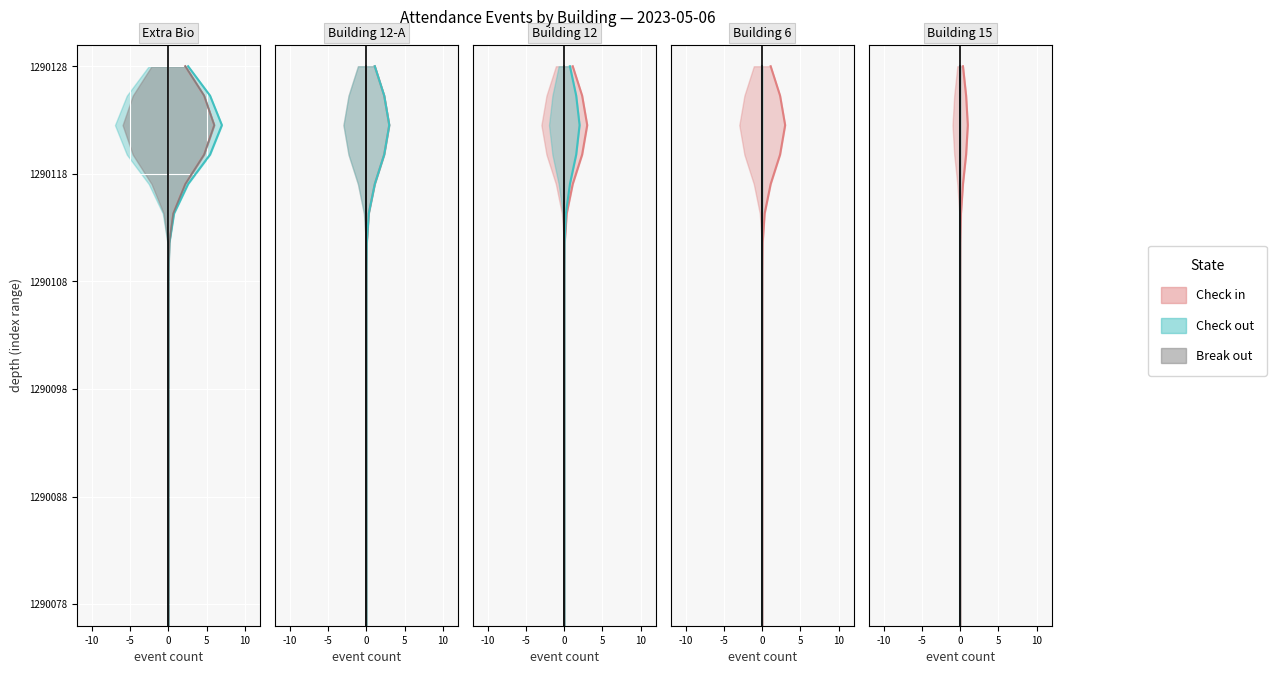

True or false: Break out line and Check out line cross at least once.

False